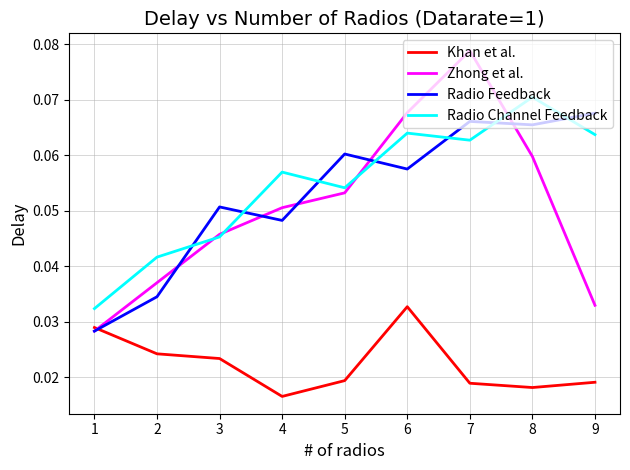

How many categories are shown in the chart?

9